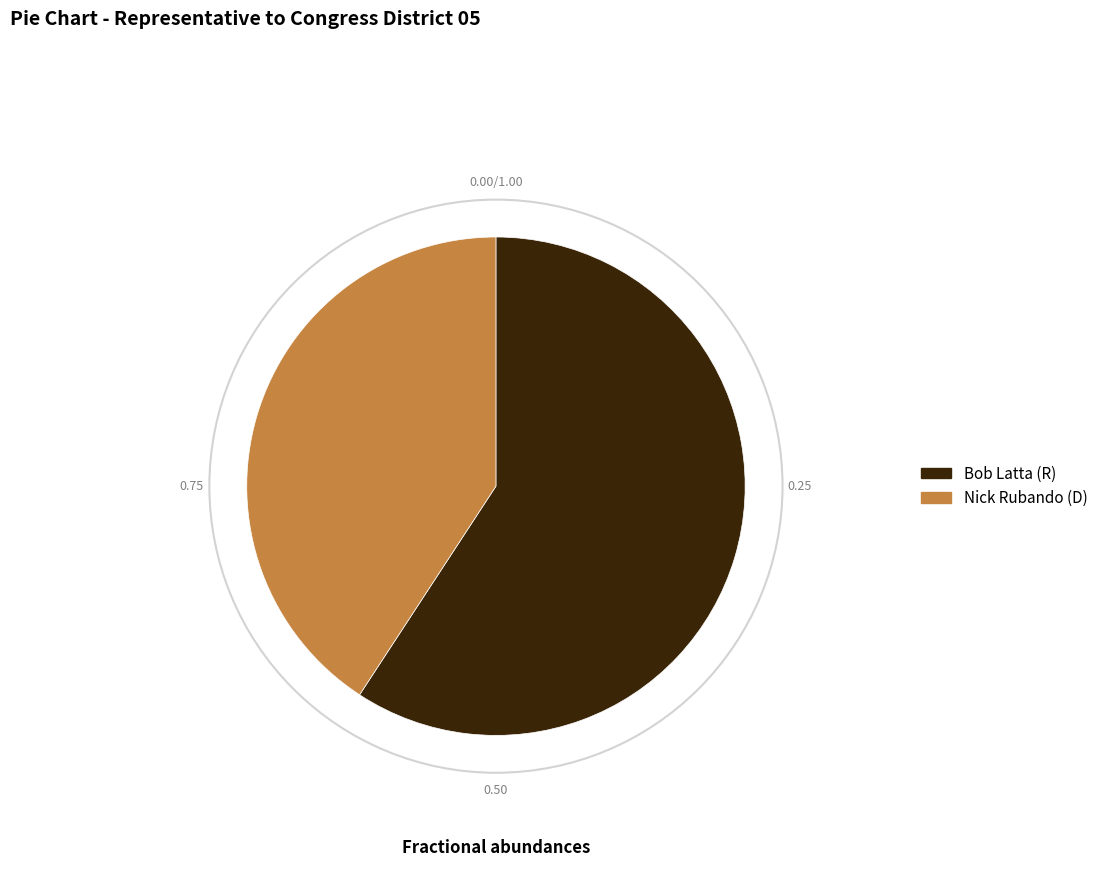

Which category has the smallest portion of the pie?

Nick Rubando (D)